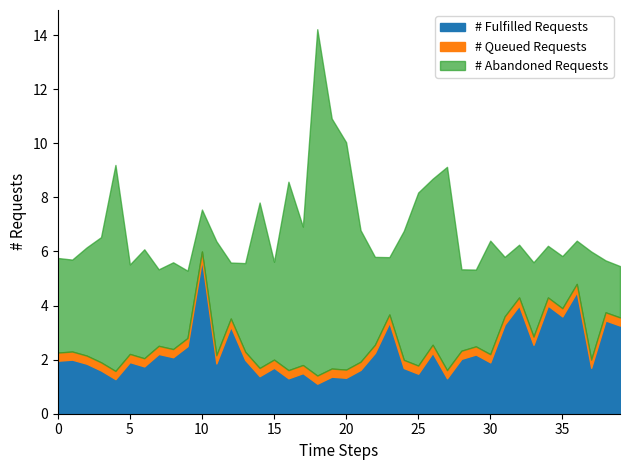

Is it true that # Fulfilled Requests equals 1.3 at 20?

True